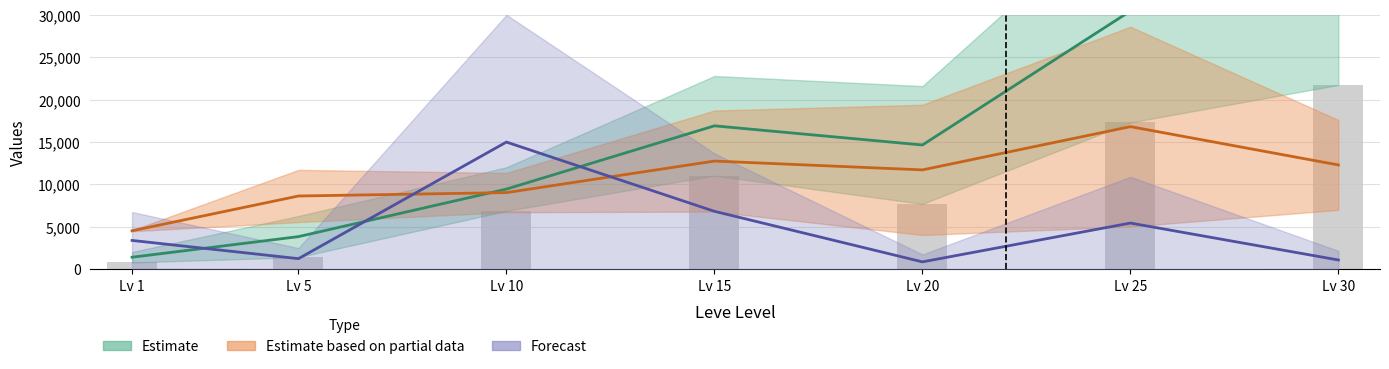

How many categories are shown in the chart?

7